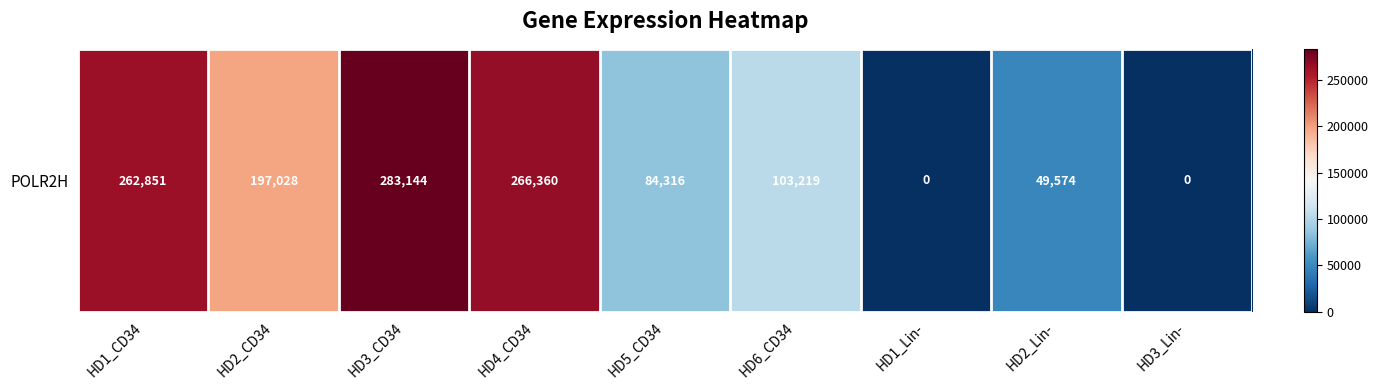

What is the sum of all values?

1246492